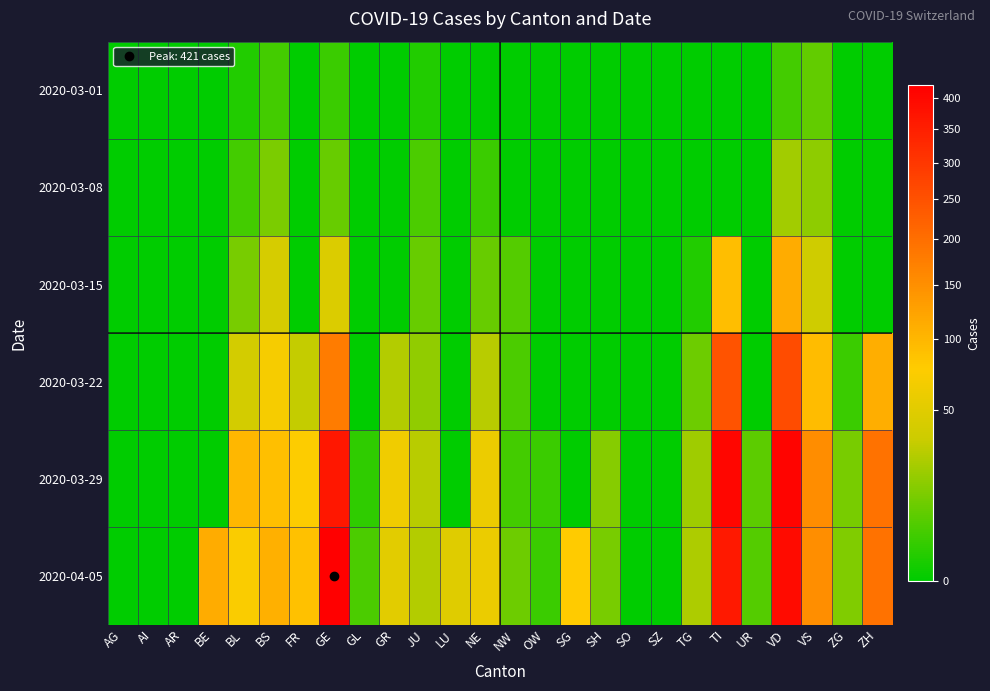

At which category does the chart reach its peak across all series?

GE